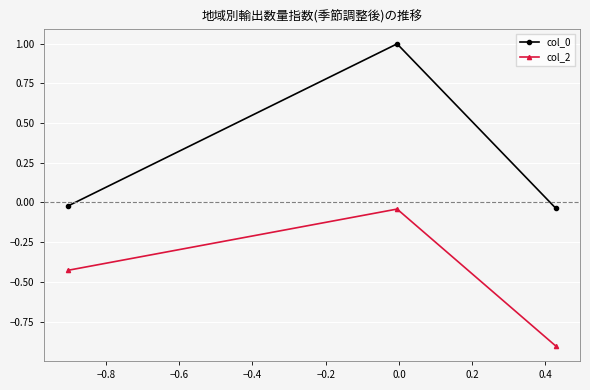

What are all the series names shown in the legend?

col_0, col_2